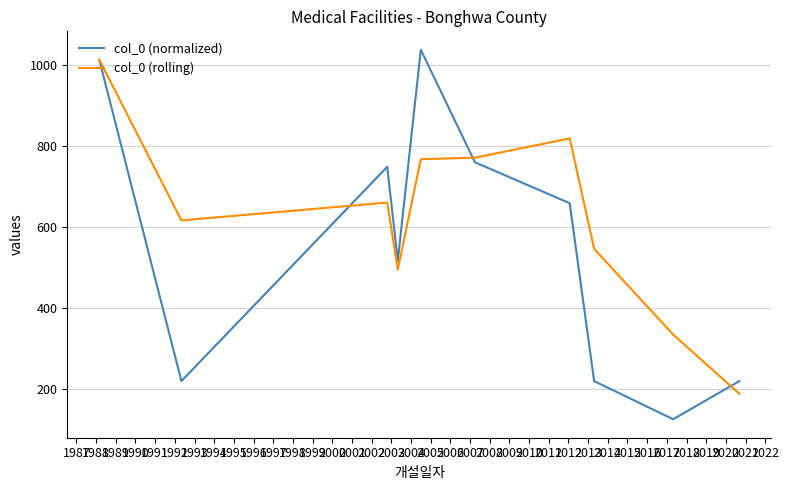

True or false: col_0 (normalized) and col_0 (rolling) intersect in this chart.

True